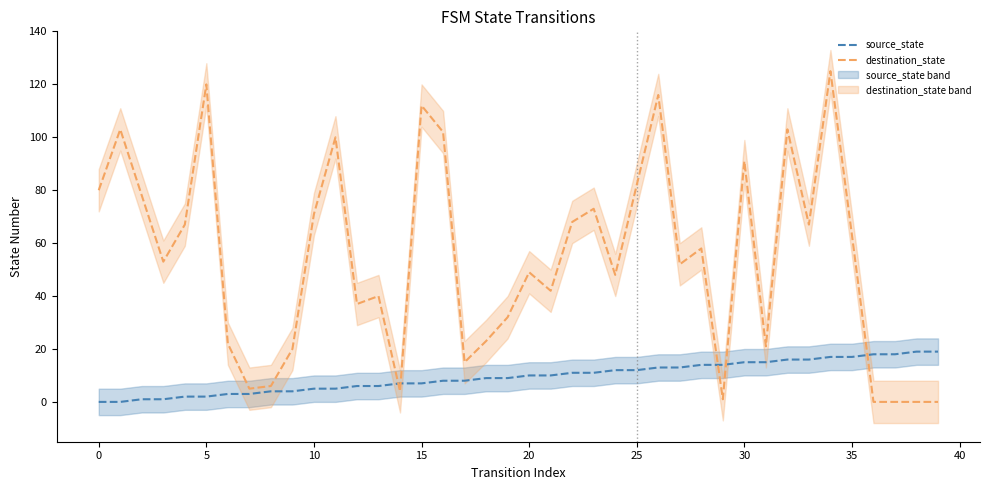

The value of destination_state at 23 is 117. True or false?

False